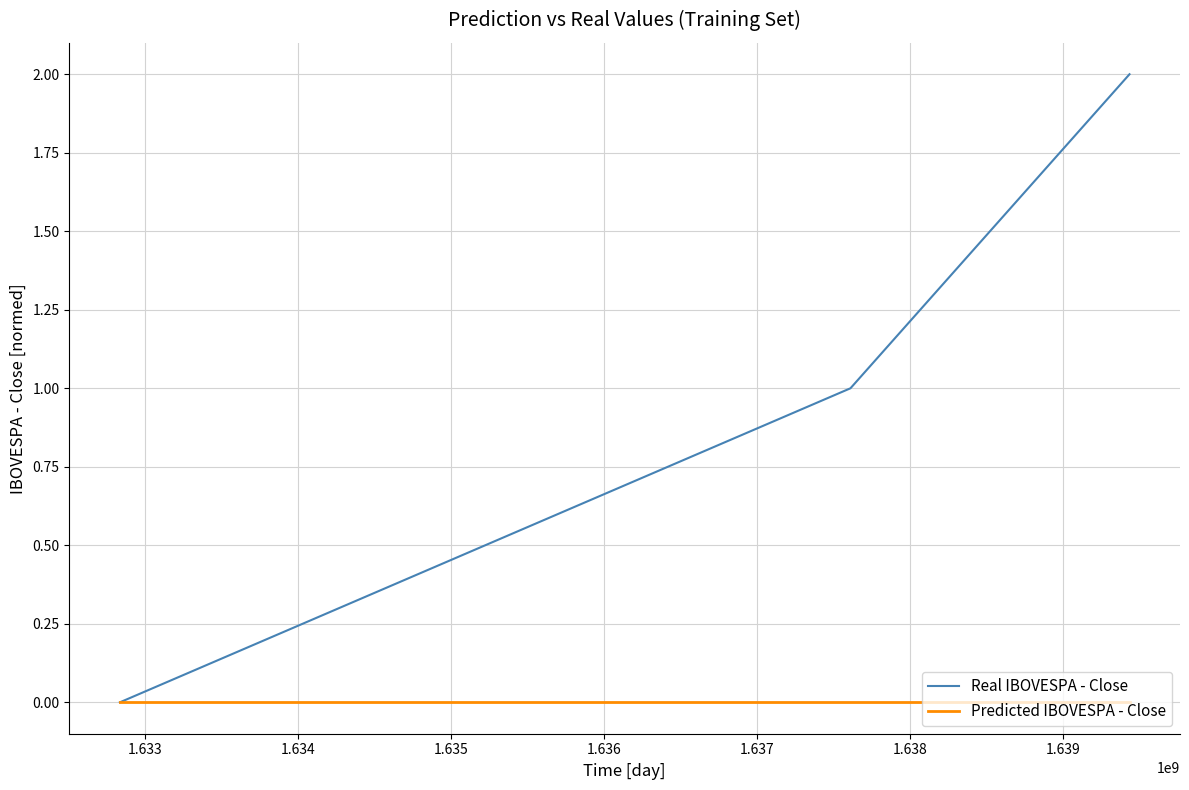

Which series has the widest spread of values?

Real IBOVESPA - Close